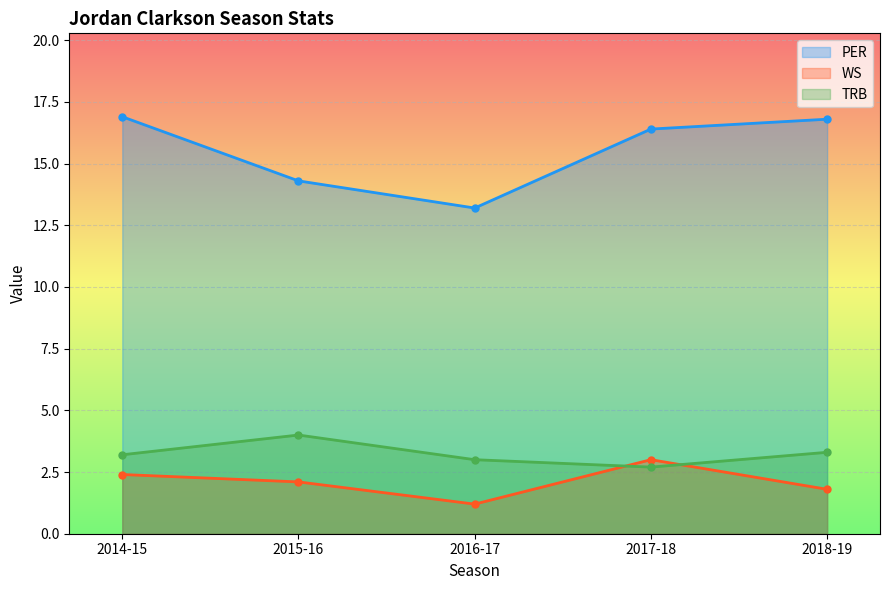

How many values in the PER series exceed 16?

3